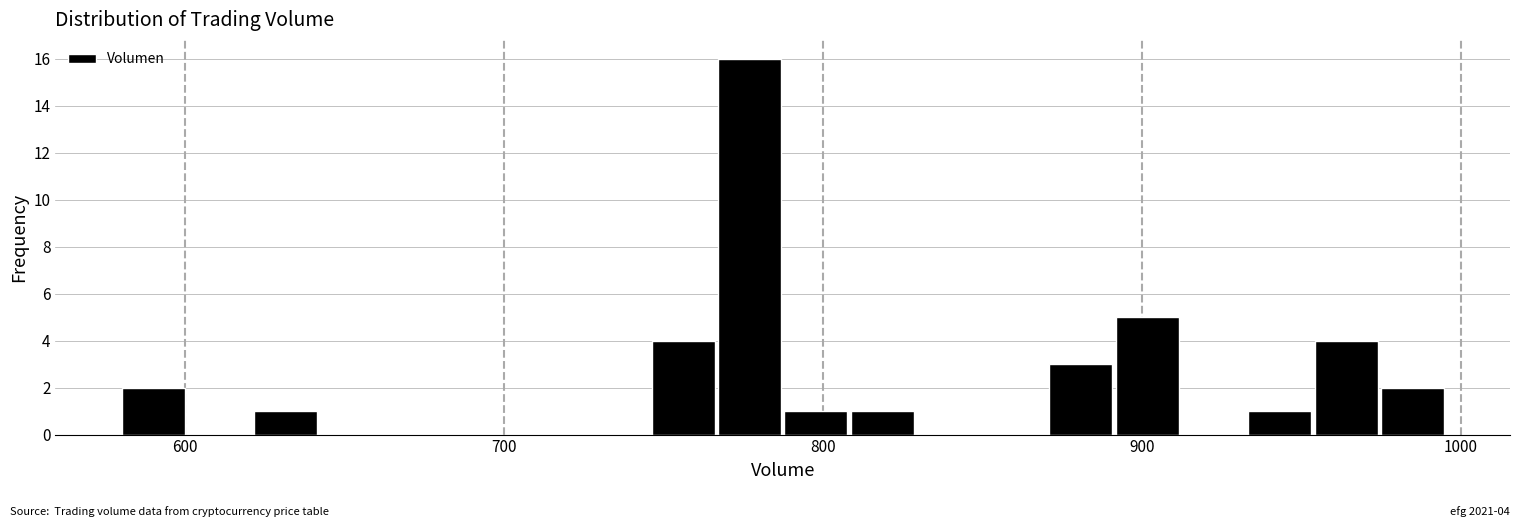

Read against the x-axis, roughly where is the centre of the tallest bar?

780